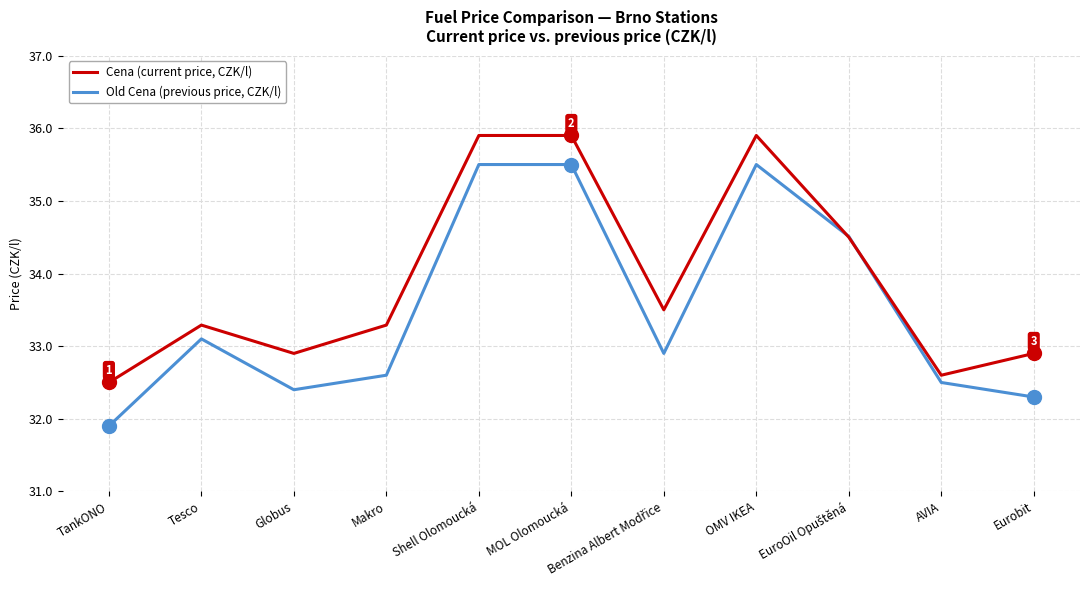

Which series has the largest total across all categories?

Cena (current price, CZK/l)